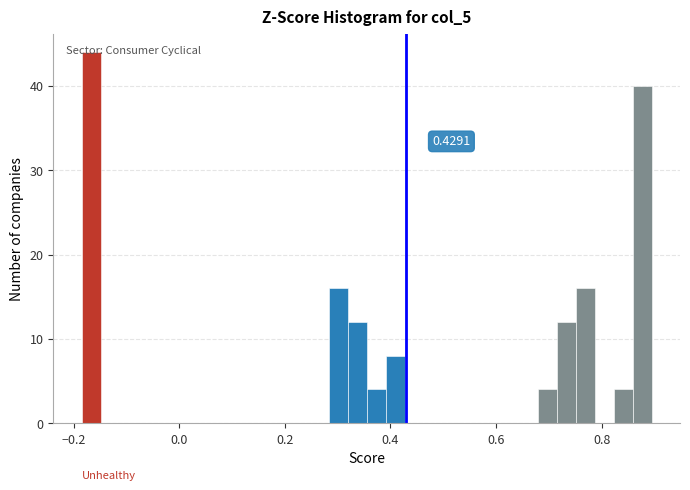

Around what value on the x-axis is the tallest bar? Give the approximate position of its centre, as read against the axis.

-0.16